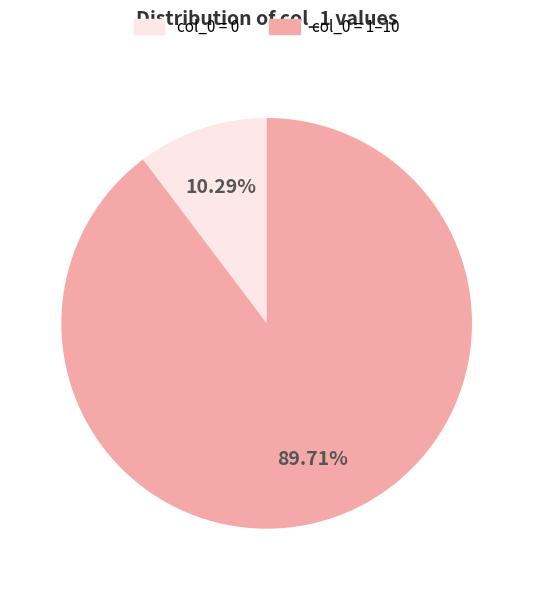

Rank the categories by value from highest to lowest.

col_0 = 1–10, col_0 = 0